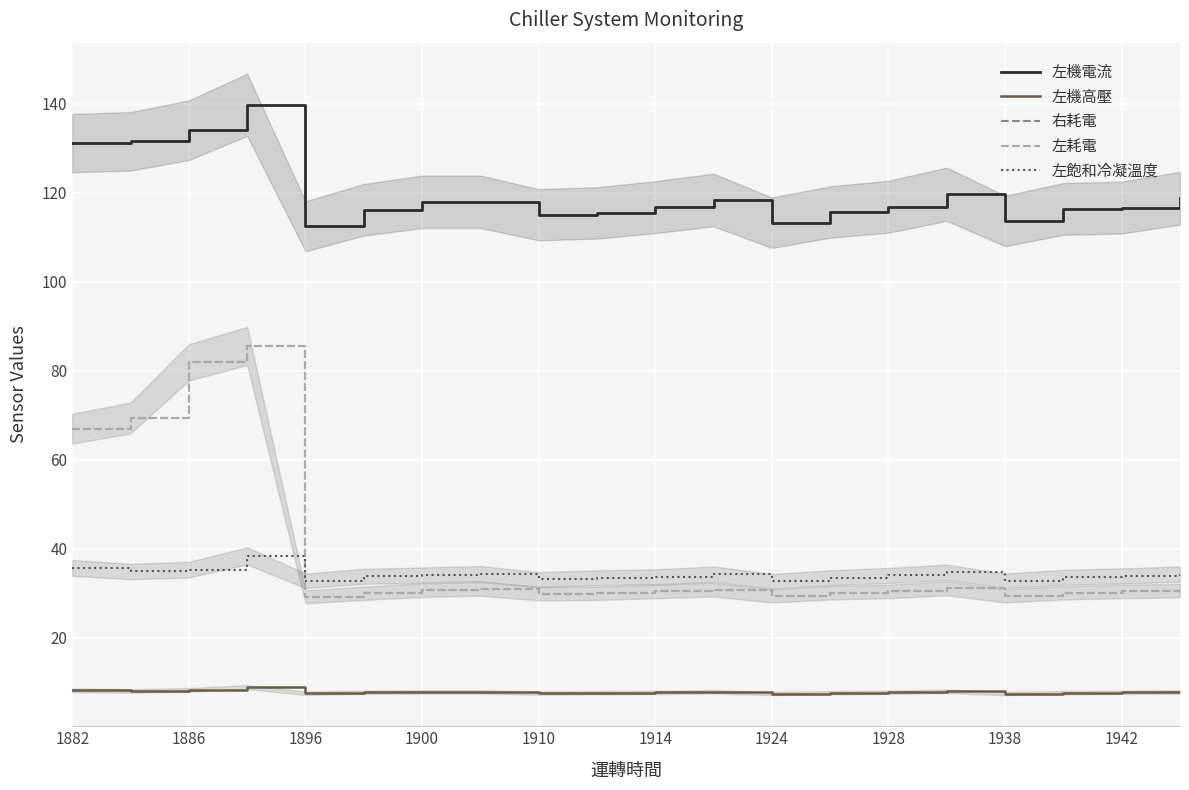

List the series in order of their peak value, lowest first.

左機高壓, 左飽和冷凝溫度, 右耗電, 左耗電, 左機電流